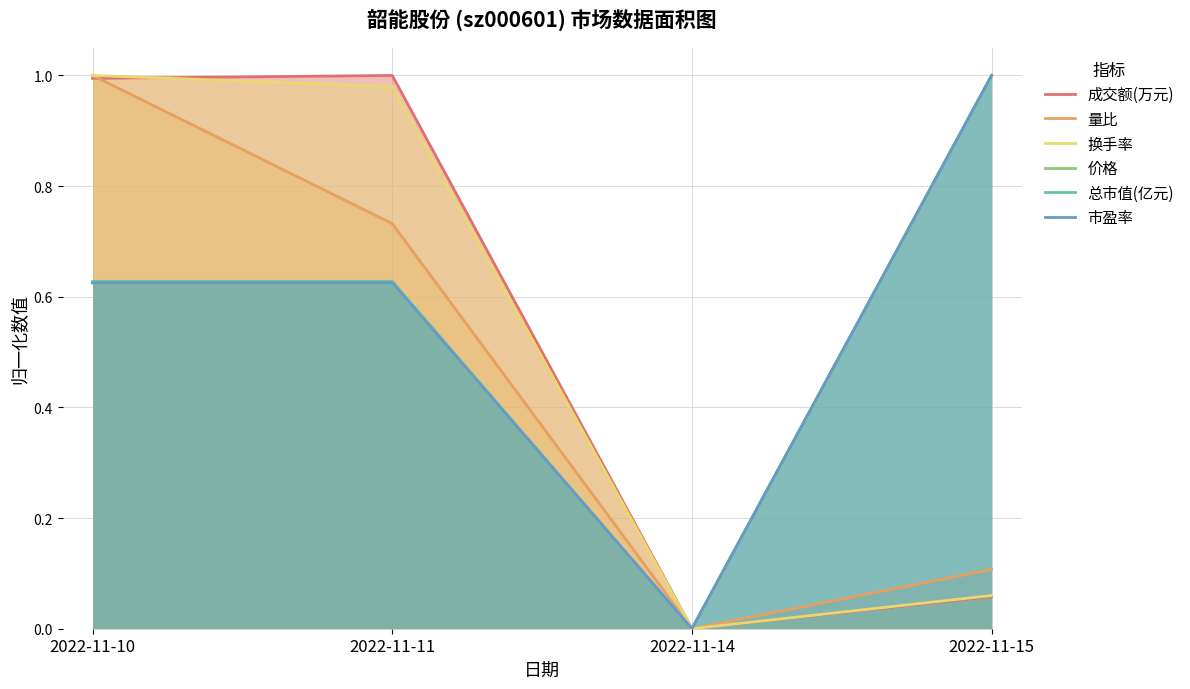

What is the maximum value for 换手率?

1.0